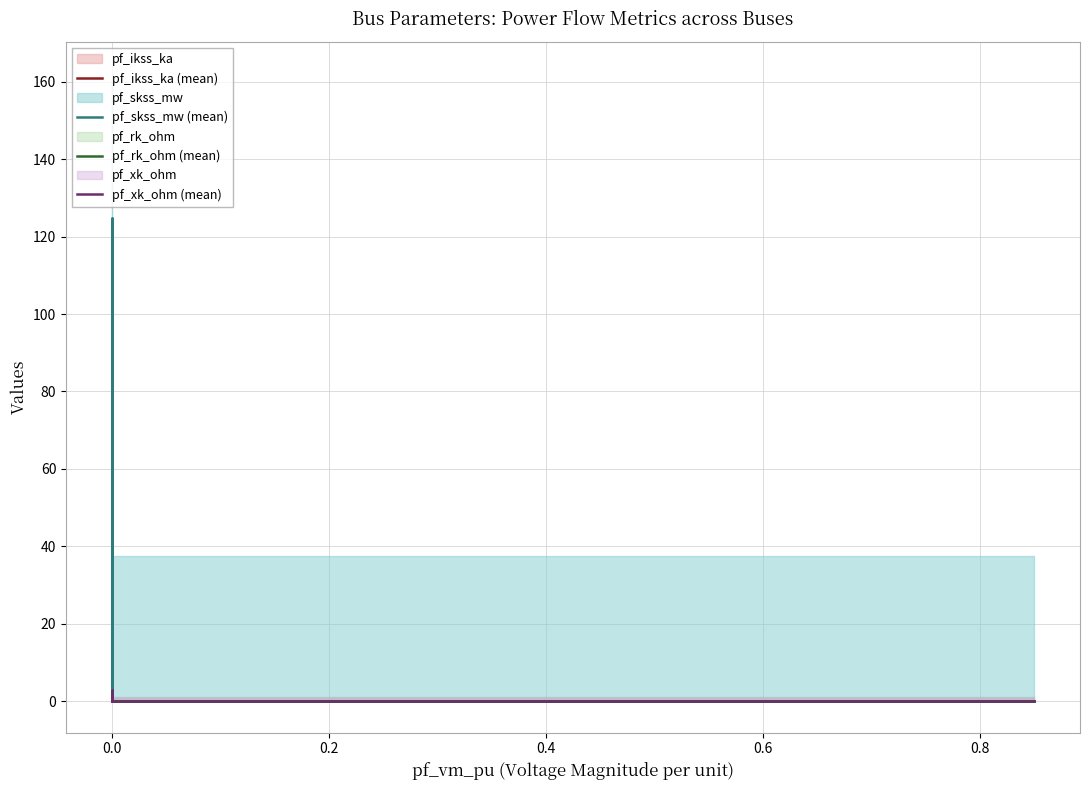

Is it true that pf_rk_ohm (mean) equals -0.7 at 0.6?

False